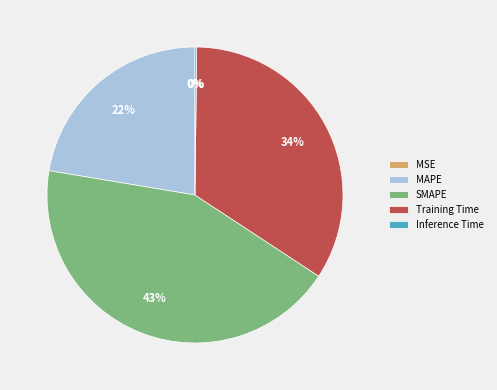

Which slice is the largest?

SMAPE